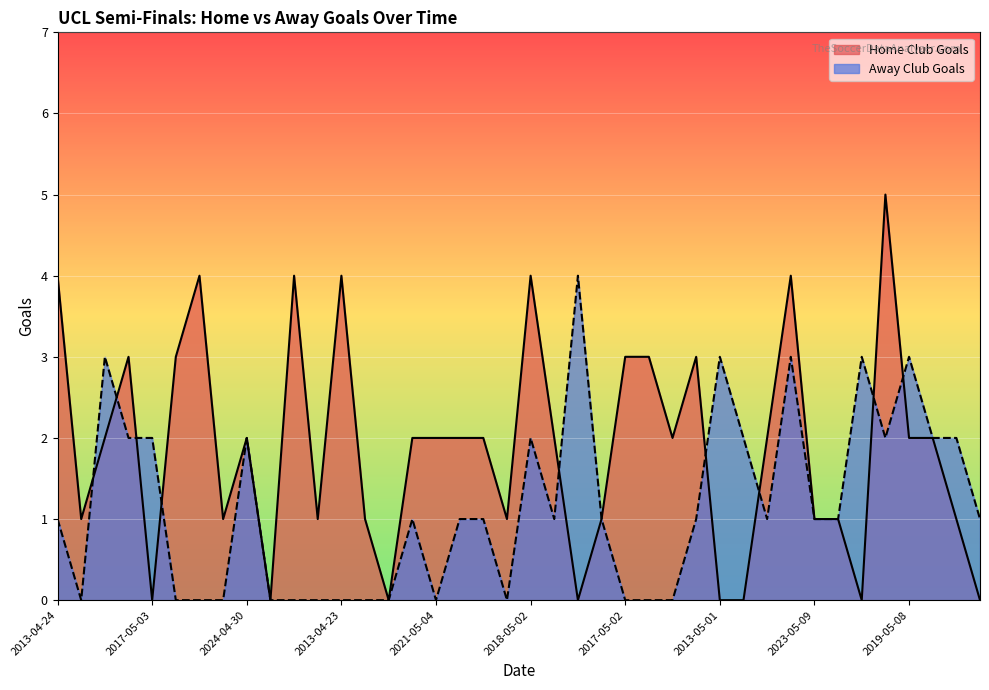

The Away Club Goals series shows 1 at 2019-05-08. True or false?

False